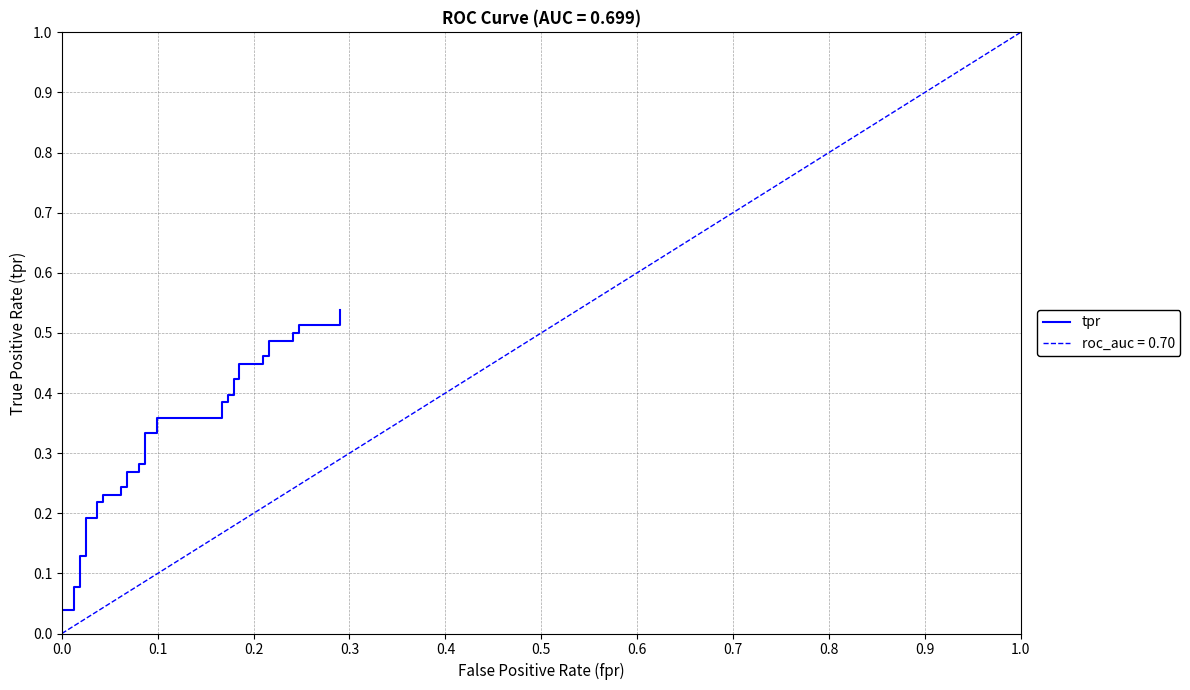

Between 0.3 and 0.0, which is larger?

0.3